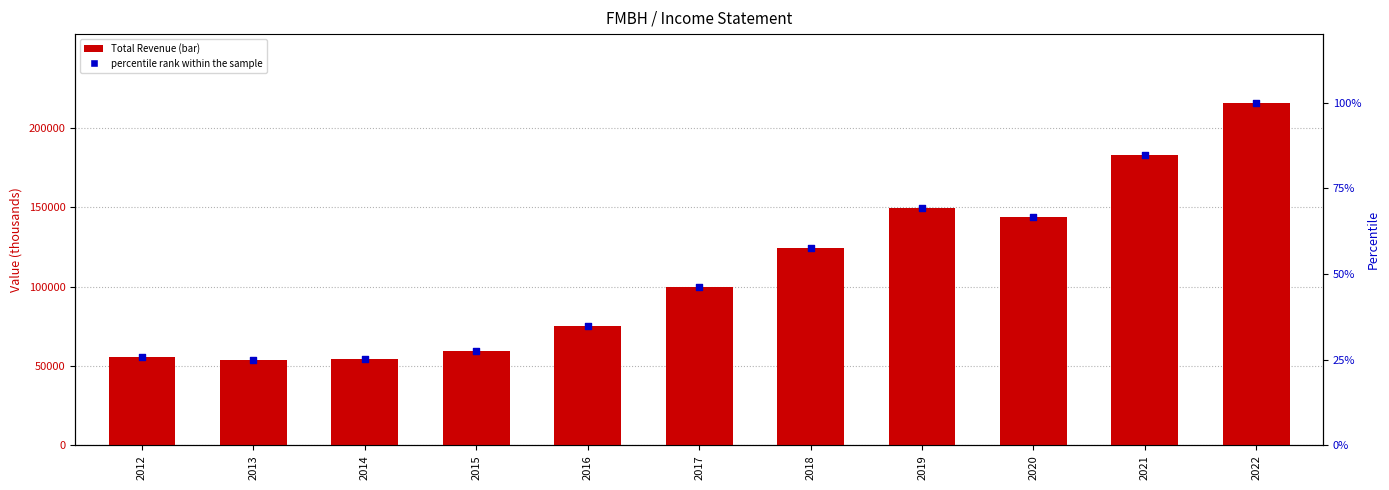

Which series reaches the minimum Y coordinate?

percentile rank within the sample